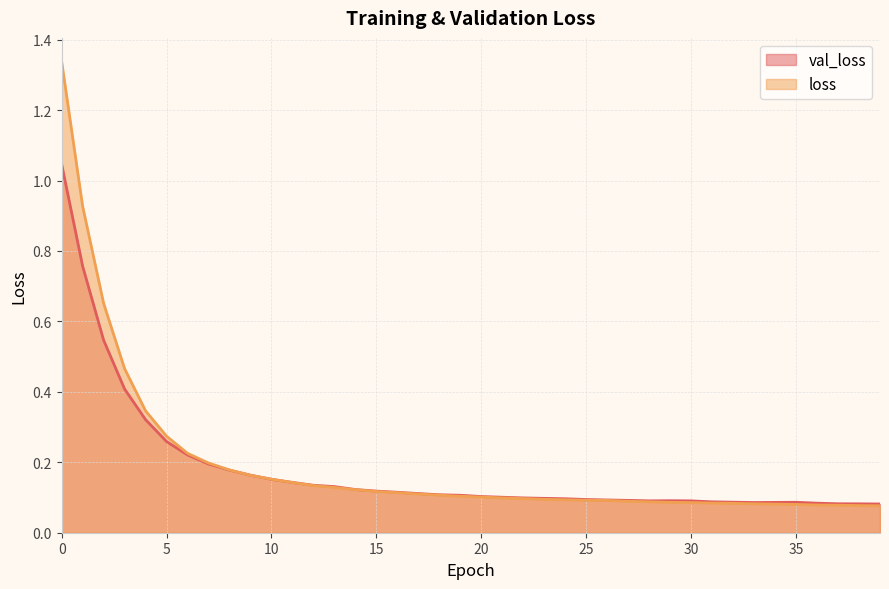

True or false: loss has a value of 0.1 at 16.

True